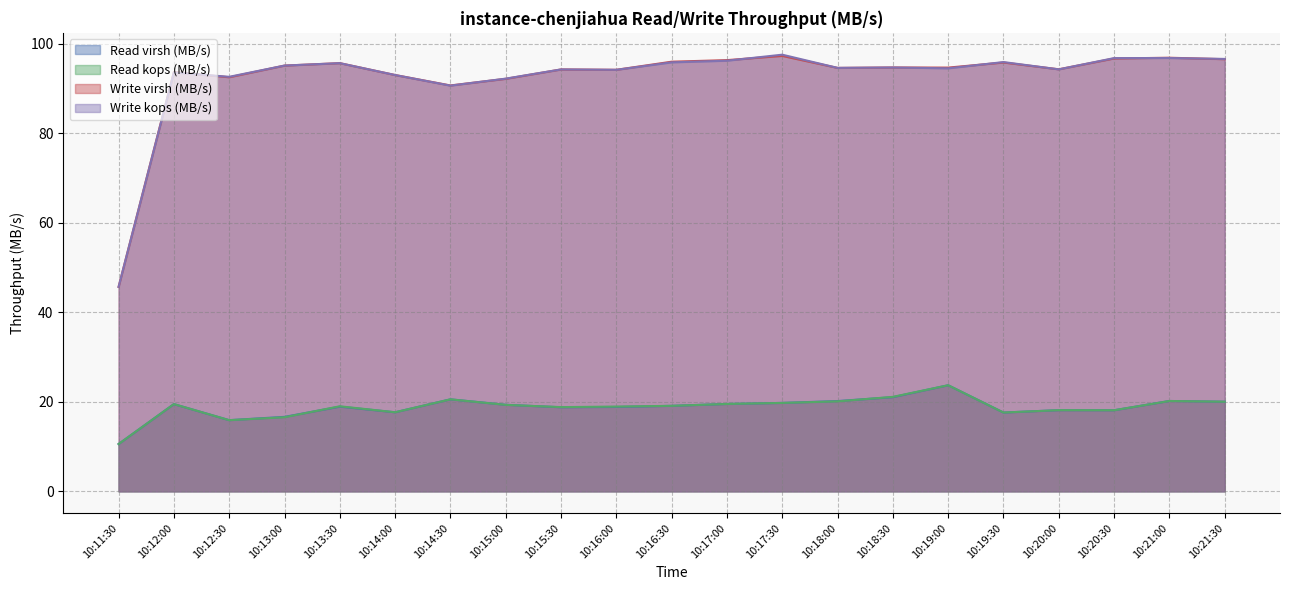

The write_virsh series shows 162.6 at 10:16:30. True or false?

False